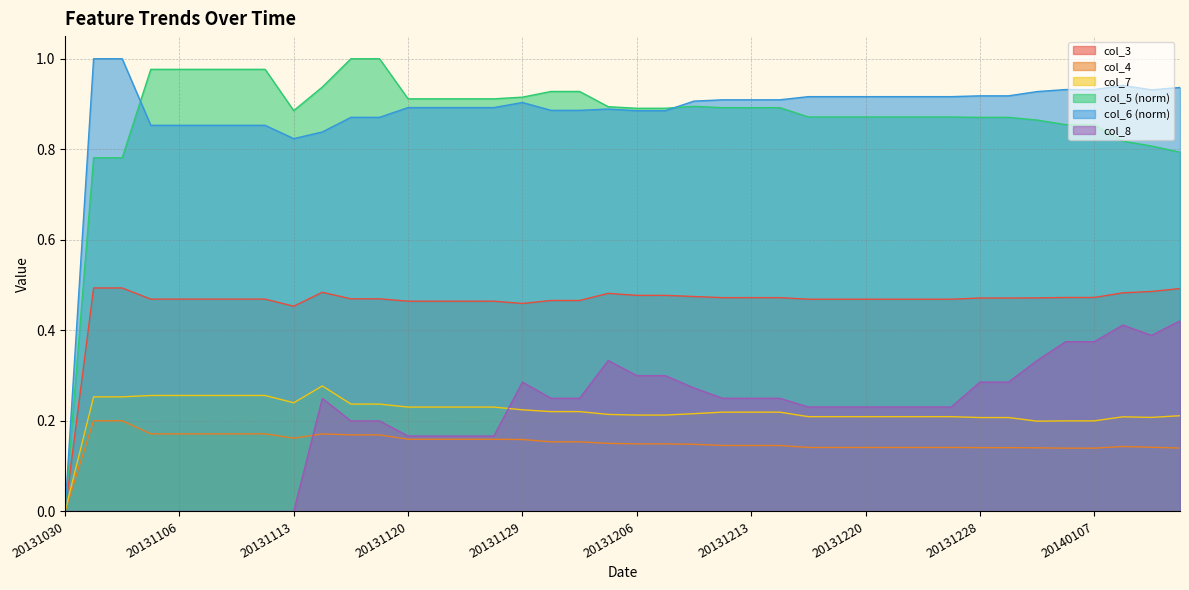

At 20131113, list the series in order from largest to smallest.

col_5 (norm), col_6 (norm), col_3, col_7, col_4, col_8